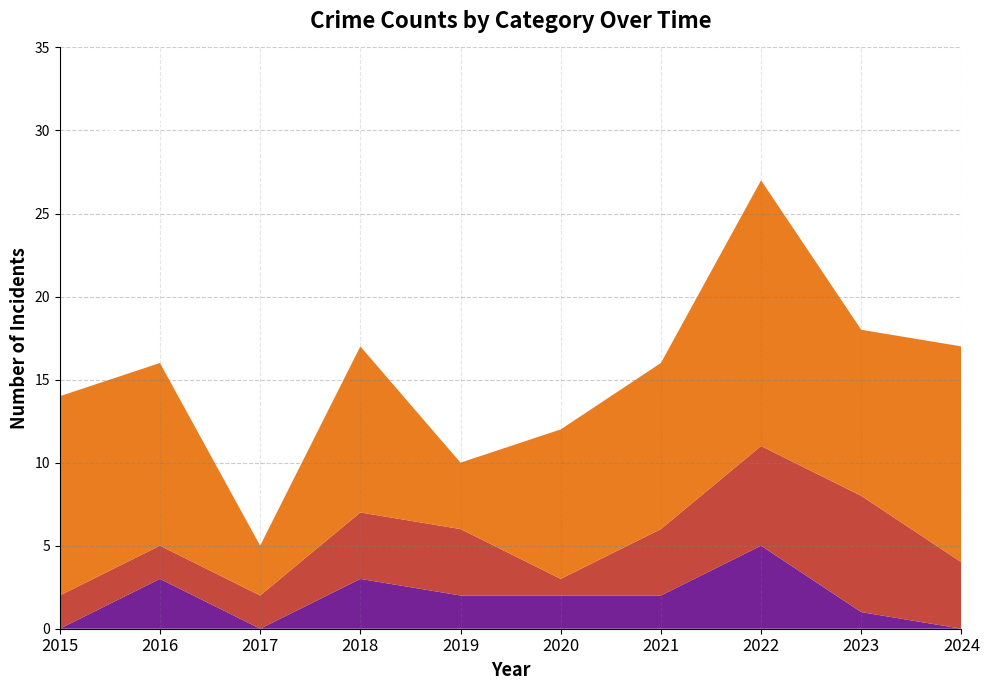

Reading right to left, extract all data points from this chart.

Aggravated Assault: 2024=0	2023=1	2022=5	2021=2	2020=2	2019=2	2018=3	2017=0	2016=3	2015=0
Aggravated Battery: 2024=4	2023=7	2022=6	2021=4	2020=1	2019=4	2018=4	2017=2	2016=2	2015=2
Robbery: 2024=13	2023=10	2022=16	2021=10	2020=9	2019=4	2018=10	2017=3	2016=11	2015=12